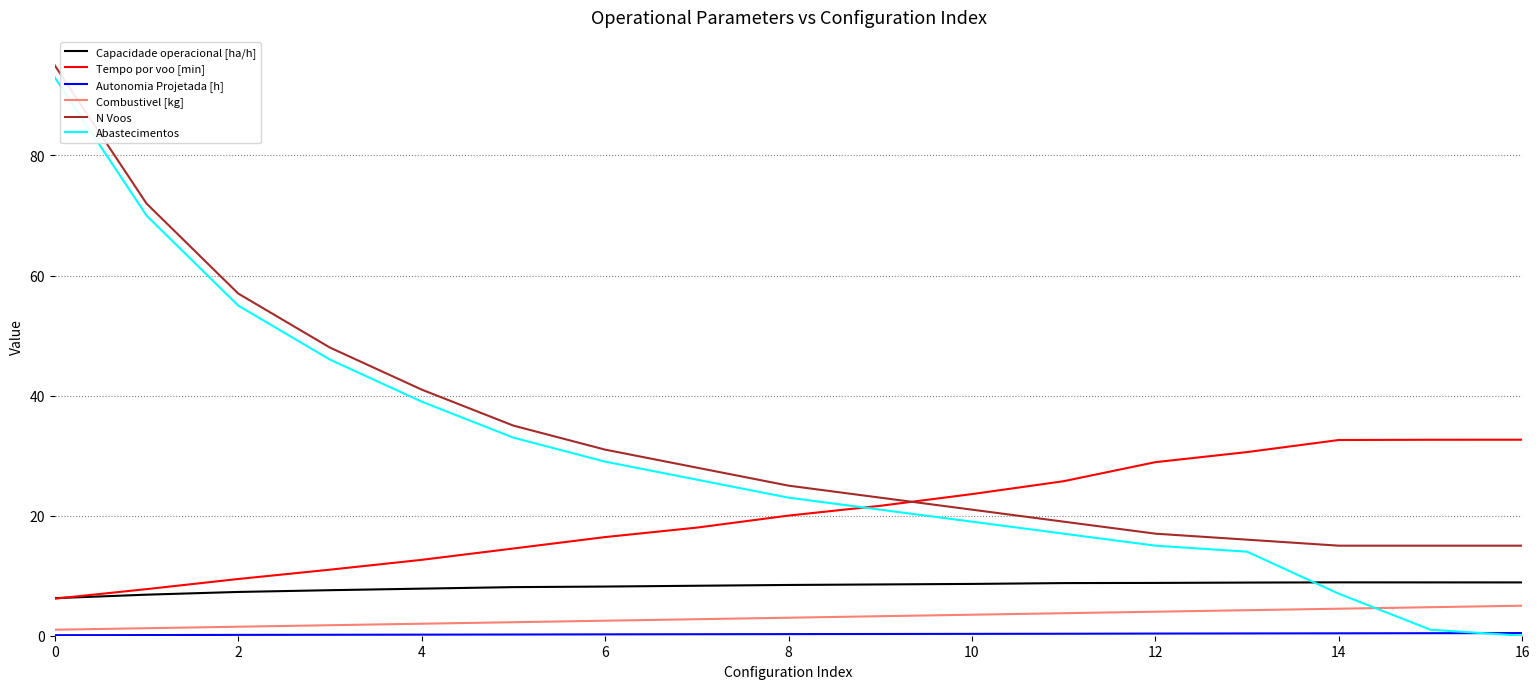

Which series has the largest range (max minus min)?

Abastecimentos